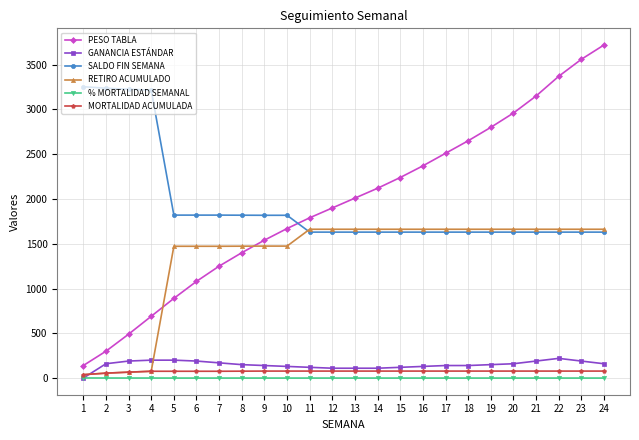

Where do RETIRO ACUMULADO and SALDO FIN SEMANA first cross each other?

10 and 11